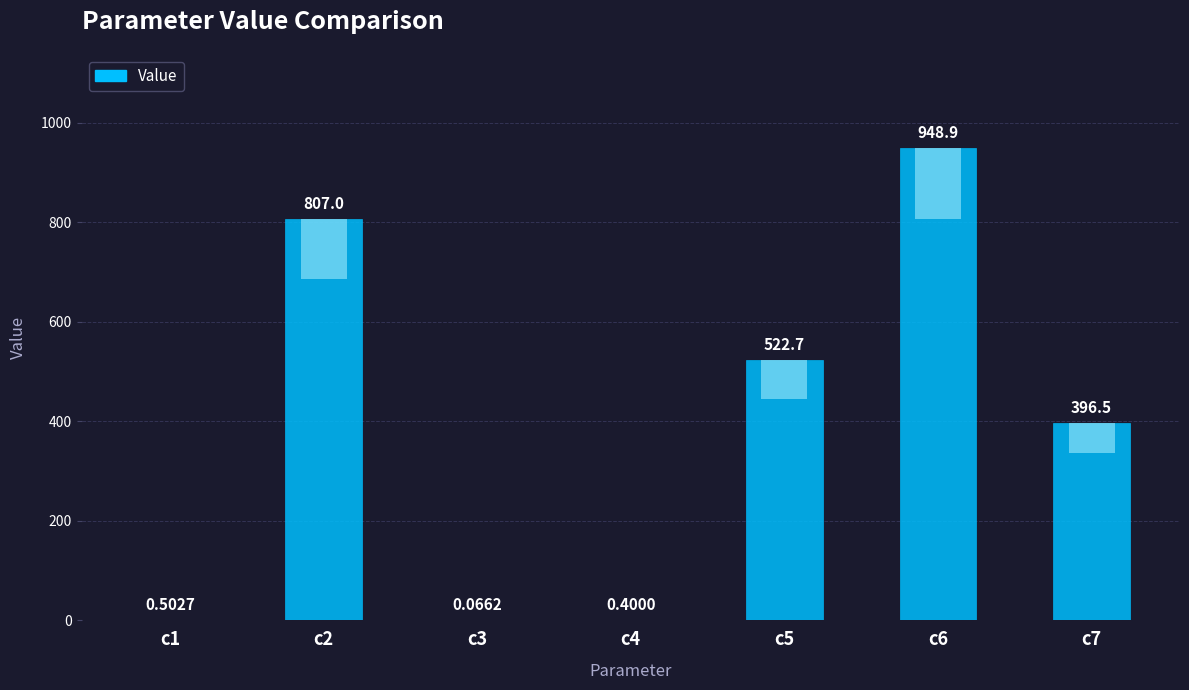

List the labels in order of value, smallest first.

c3, c4, c1, c7, c5, c2, c6